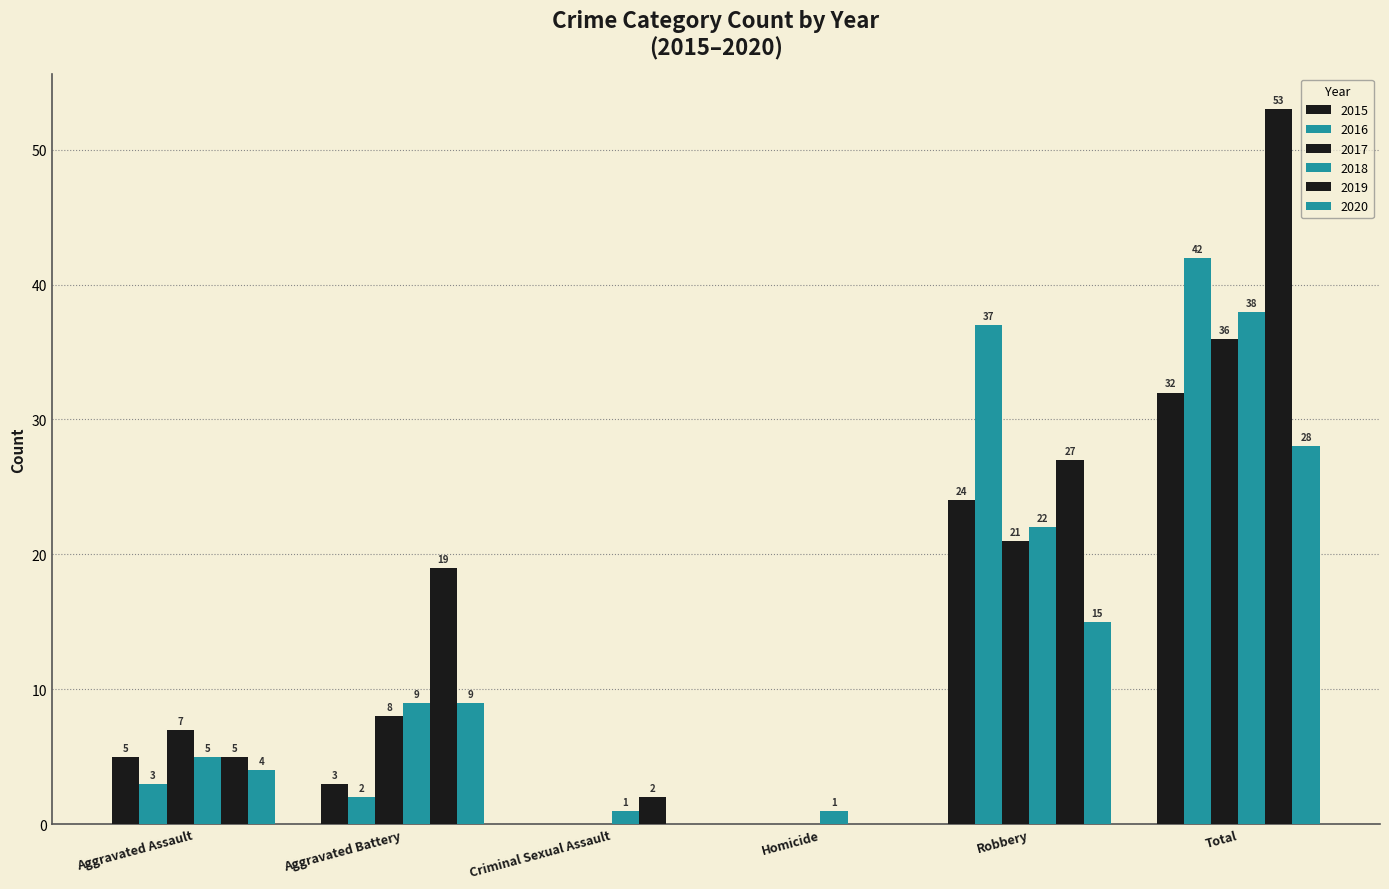

What is the difference between the second highest and second lowest values in the 2019 series?

25